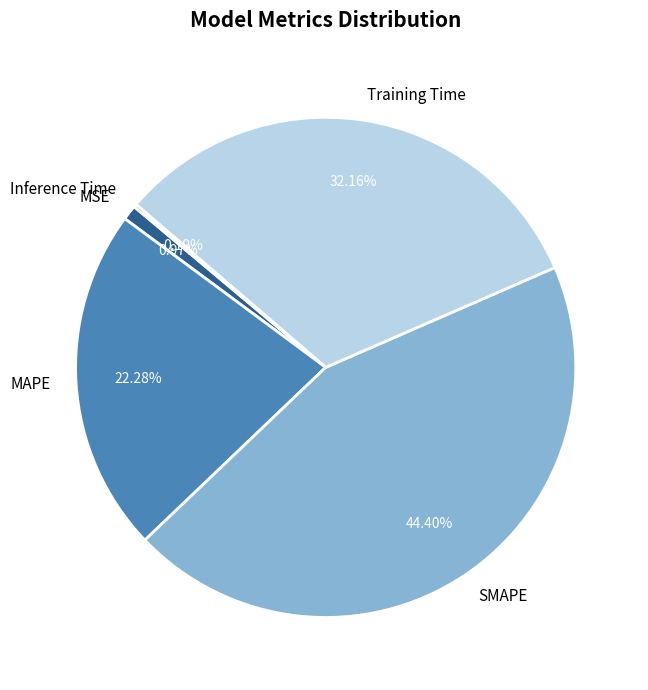

To the nearest percent, what is the difference between the largest and smallest slice percentages?

44%